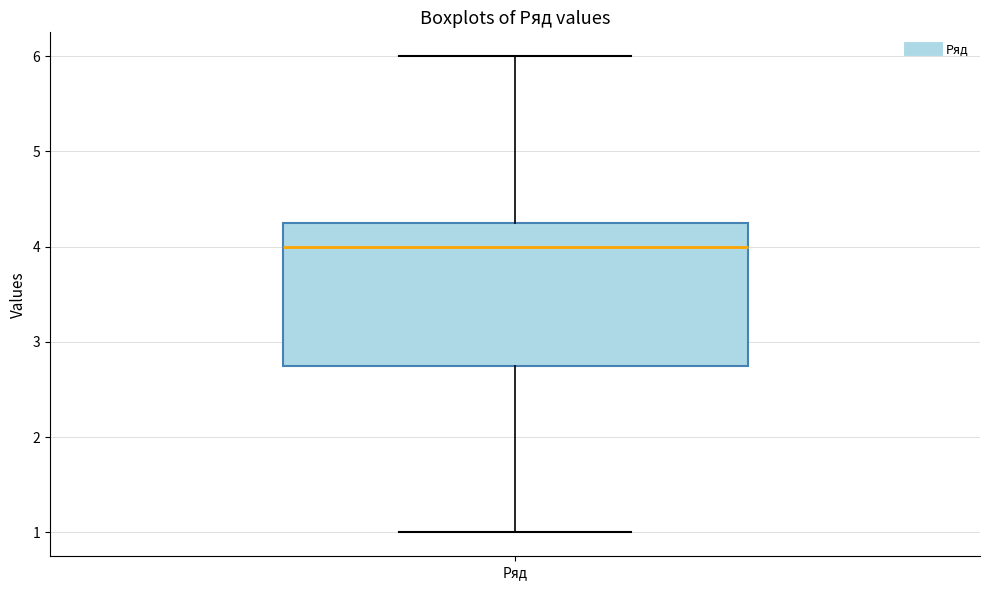

Read this box plot against the y-axis: the position of the median line, the range covered by the box, and the ends of both whiskers. The values are not printed on the chart, so give them approximately, as read against the axis.

median 4.0, box 2.8 to 4.3, whiskers 1.0 to 6.0